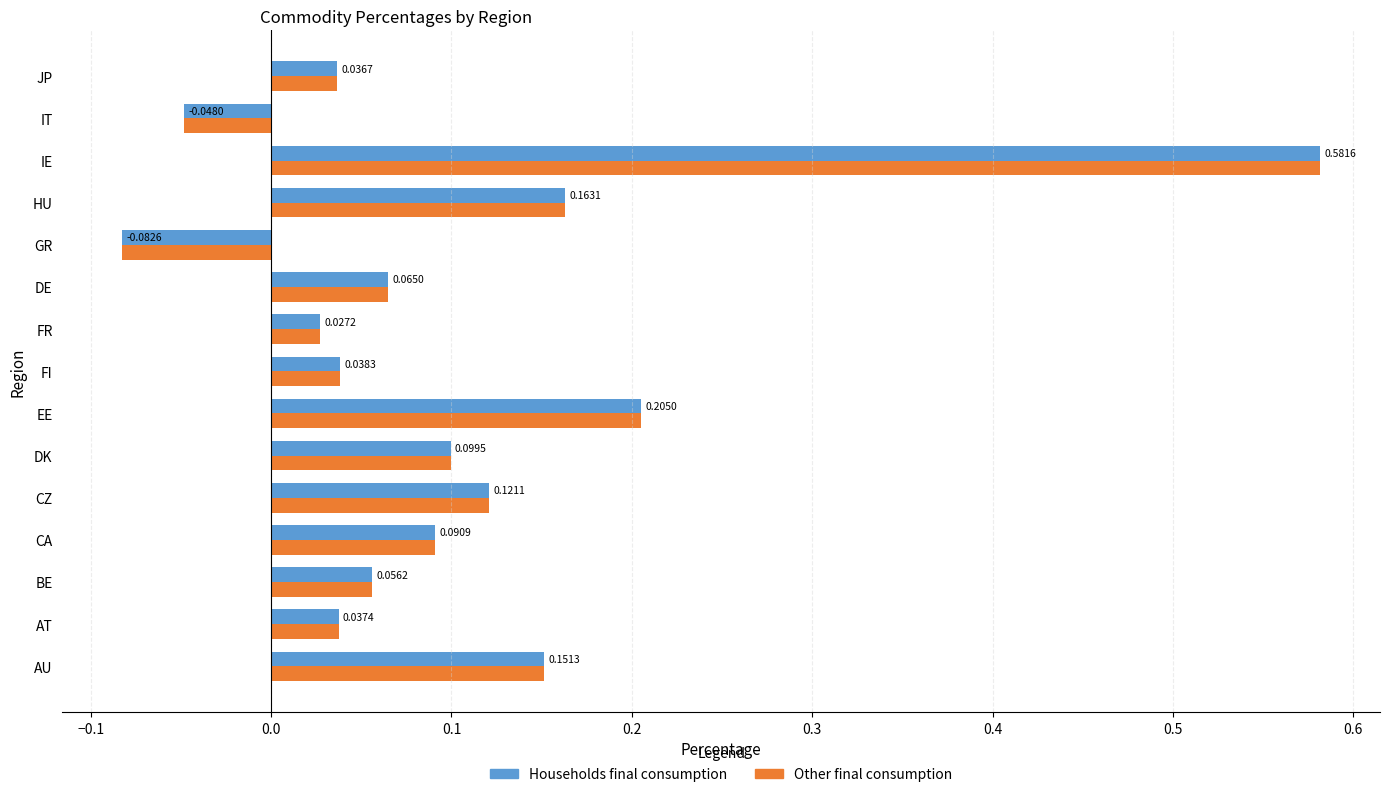

What is the difference between the second highest and minimum values in the Households final consumption series?

0.3